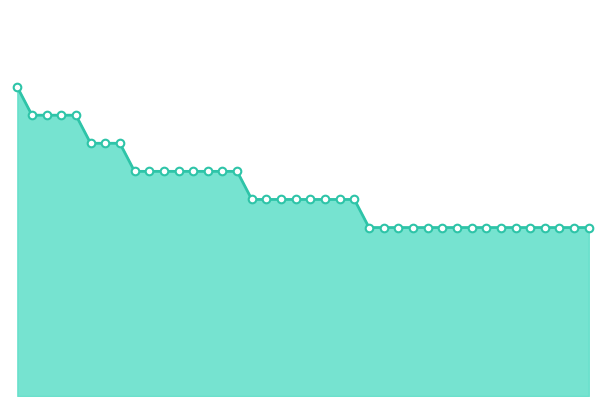

Is this an area chart (filled region under the line)?

Yes